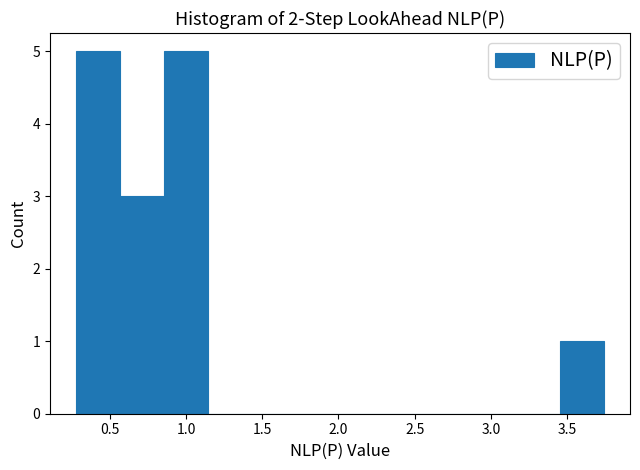

Reading left to right, transcribe this chart: for each bar, give the range it covers on the x-axis and its height. Neither the bar edges nor the heights are printed on the chart, so give them approximately, as read against the axes.

0.30 to 0.55: 5
0.55 to 0.85: 3
0.85 to 1.15: 5
1.15 to 1.45: 0
1.45 to 1.70: 0
1.70 to 2.00: 0
2.00 to 2.30: 0
2.30 to 2.60: 0
2.60 to 2.90: 0
2.90 to 3.15: 0
3.15 to 3.45: 0
3.45 to 3.75: 1